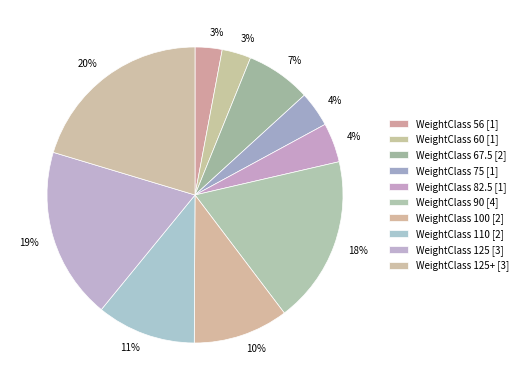

How many segments does this pie chart have?

10